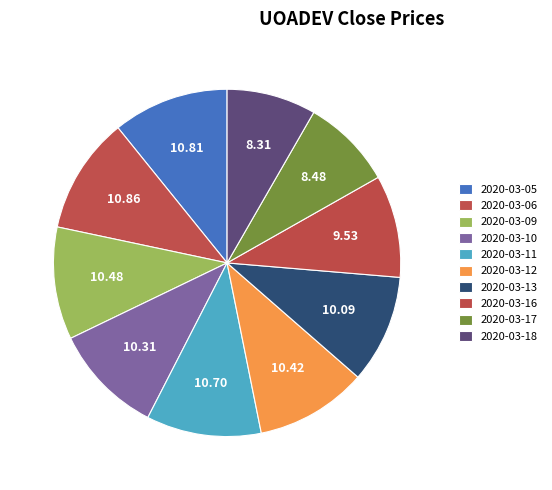

Rank the categories by value from lowest to highest.

2020-03-18, 2020-03-17, 2020-03-16, 2020-03-13, 2020-03-10, 2020-03-12, 2020-03-09, 2020-03-11, 2020-03-05, 2020-03-06